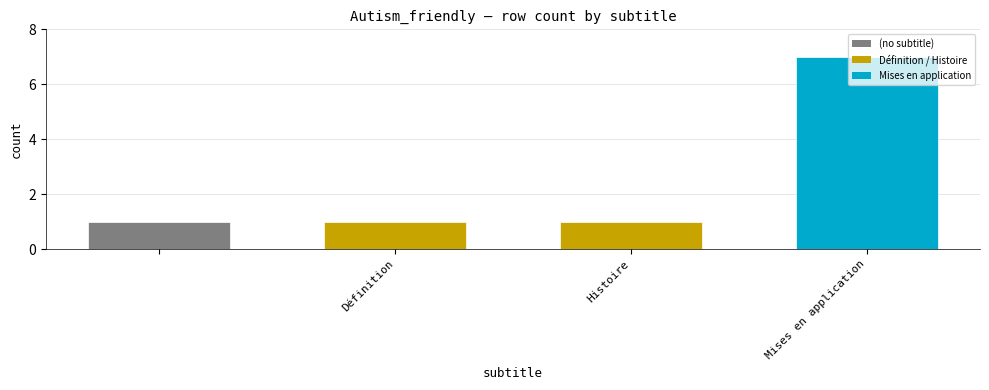

Count the values in the range 1 to 7.

4